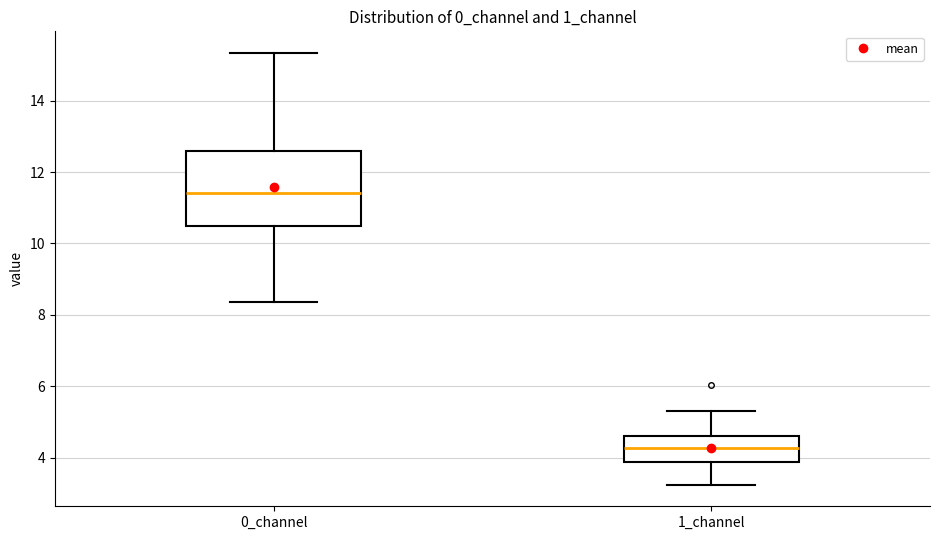

Reading left to right, transcribe this box plot: for each box, give where its median line is, the range the box spans, and where its two whiskers end, as read against the y-axis. The values are not printed on the chart, so give them approximately, as read against the axis.

0_channel: median 11.4, box 10.4 to 12.6, whiskers 8.4 to 15.4
1_channel: median 4.2, box 3.8 to 4.6, whiskers 3.2 to 5.4